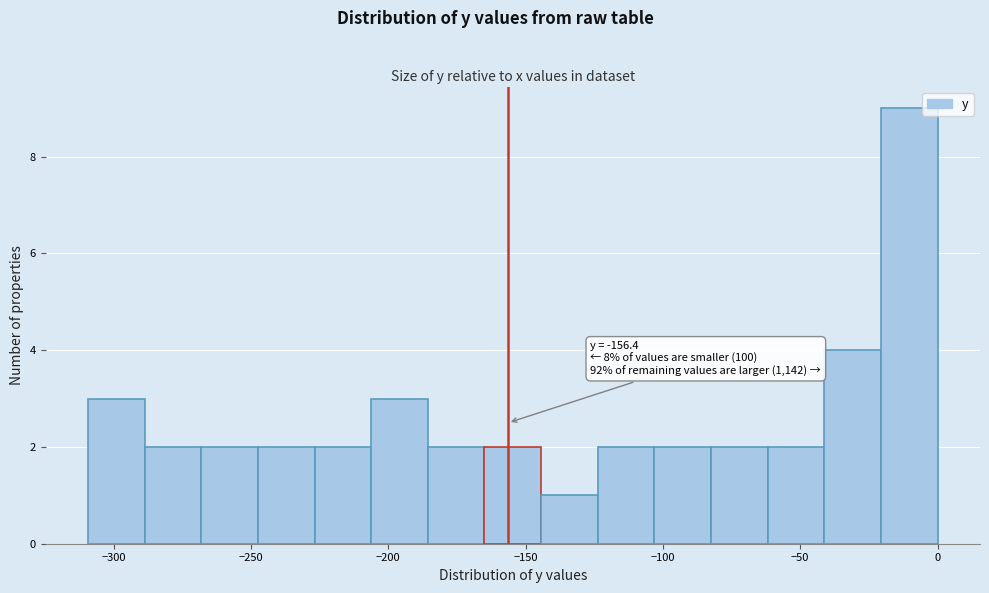

Which range on the x-axis has the tallest bar?

-20 to 0